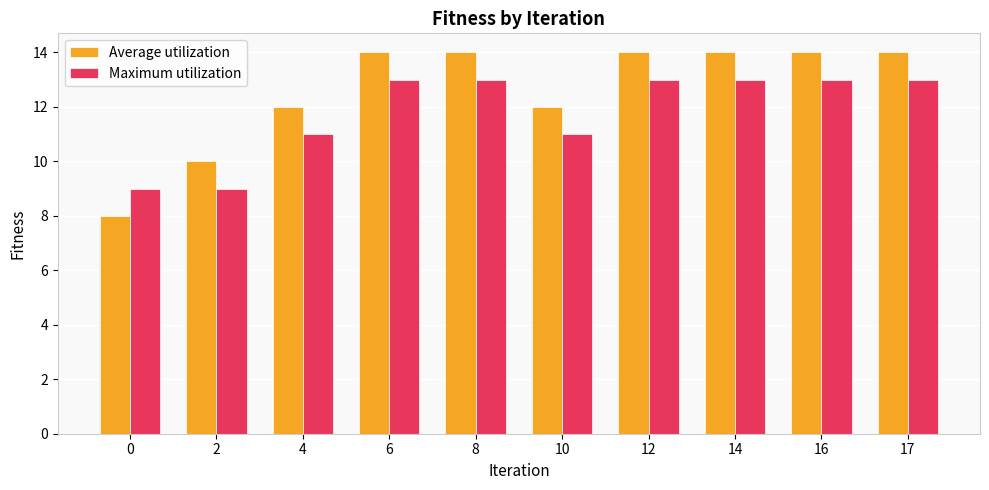

What is the highest value of the Maximum utilization series?

13